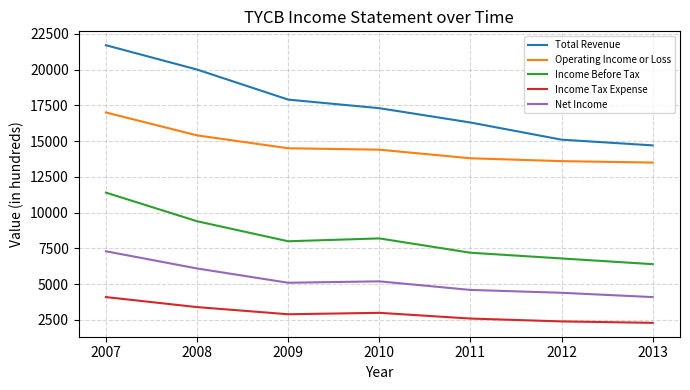

Which series changed the most between 2010 and 2013?

Total Revenue